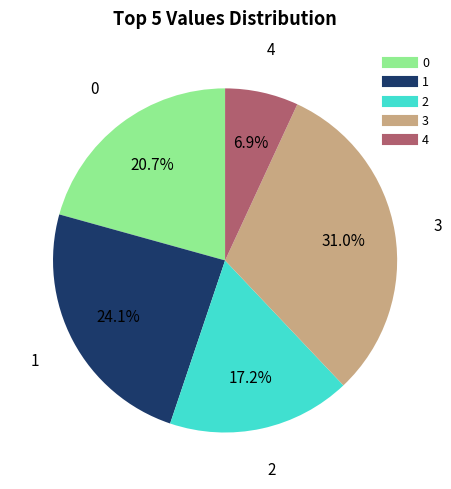

Is there any slice that represents more than half of the pie?

No